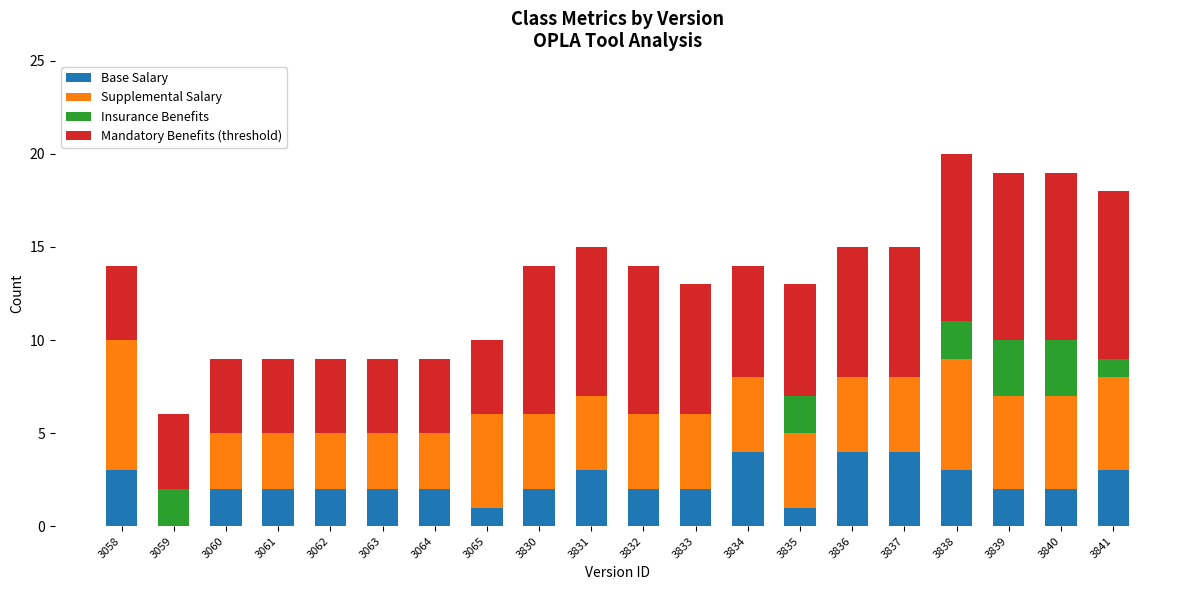

True or false: Base Salary has a value of 2 at 3833.

True